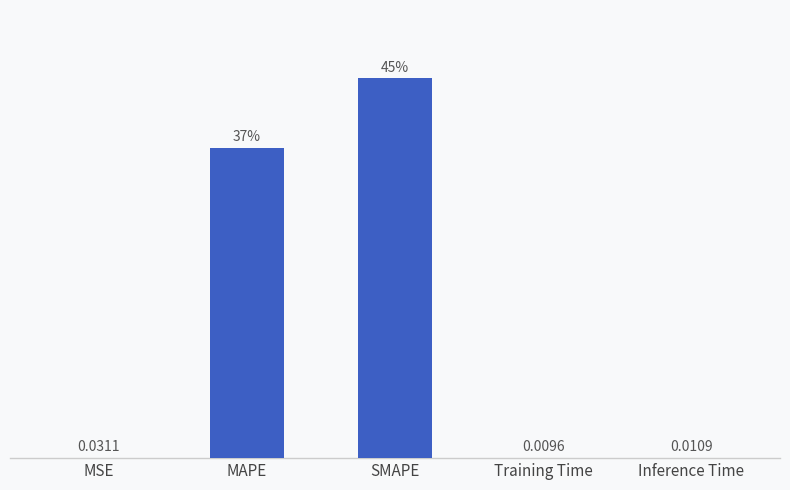

Are the bars horizontal?

No